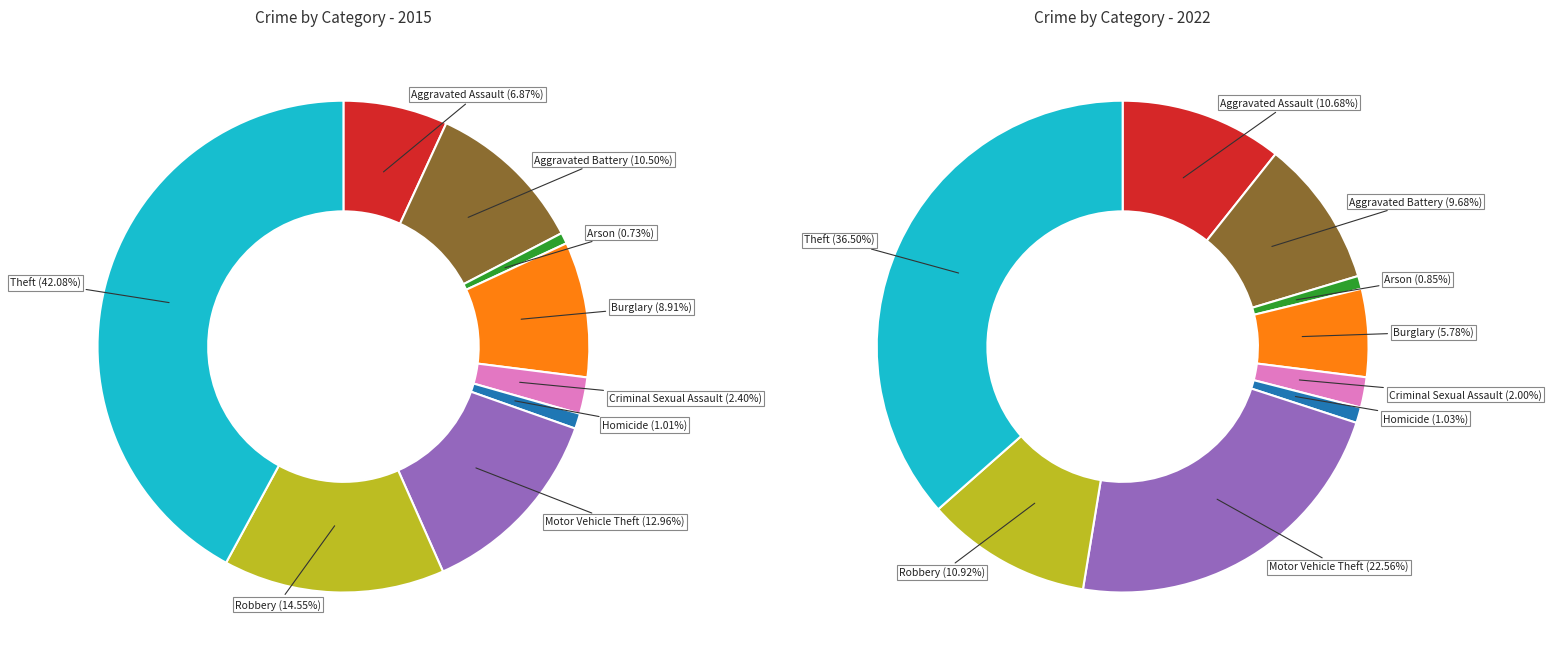

Is there any slice that represents more than half of the pie?

No